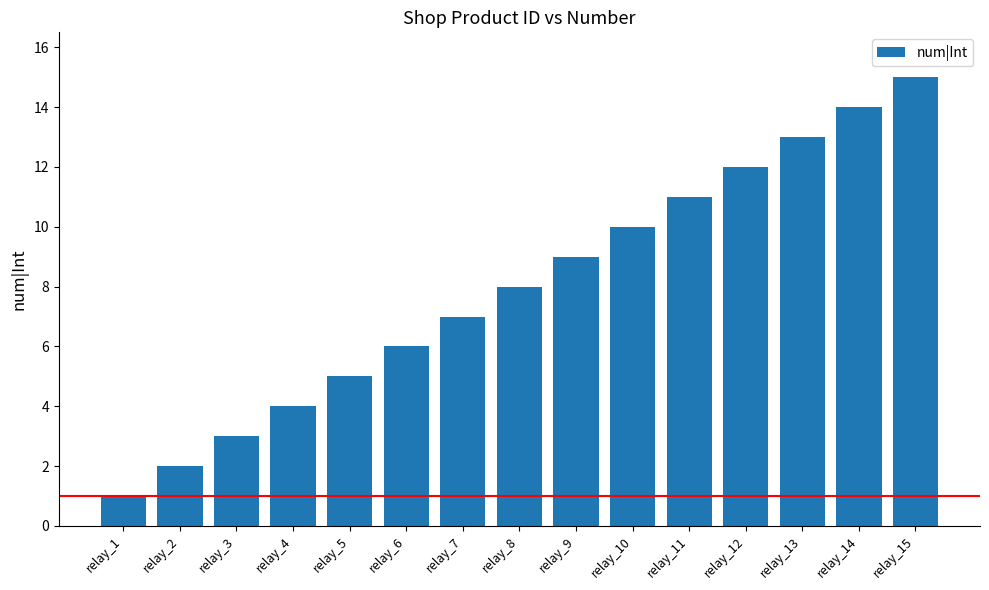

Where is the data nearest to the value 8?

relay_8